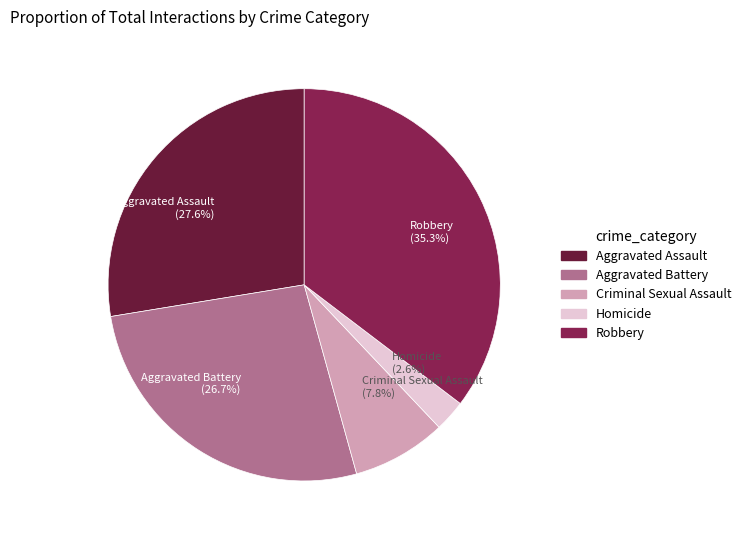

What is the ratio of the value at Criminal Sexual Assault (7.8%) to the value at Homicide (2.6%)?

3.0